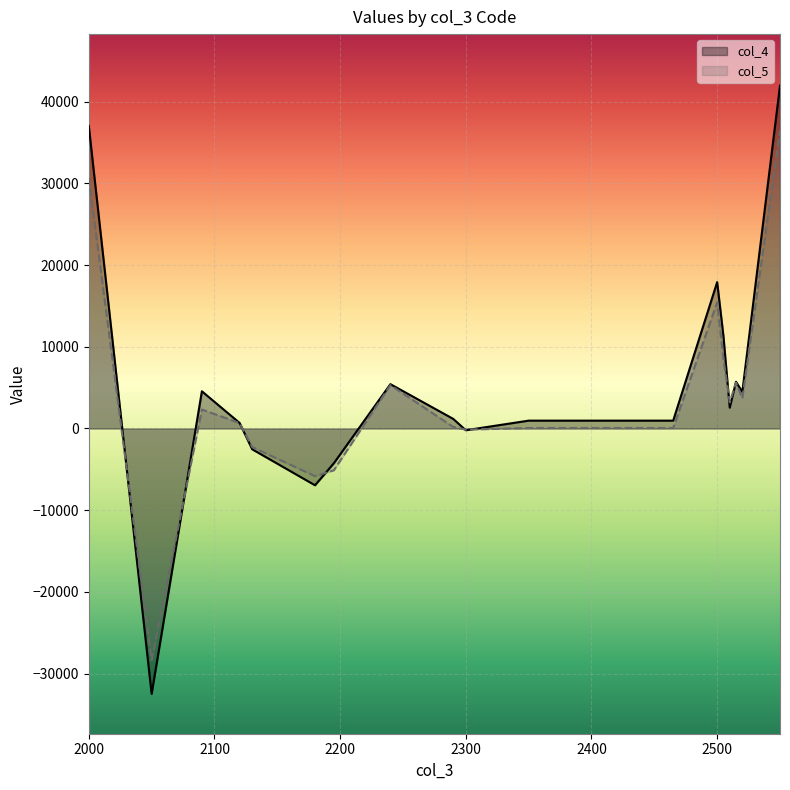

The value of col_5 at 2050 is -28349. True or false?

True